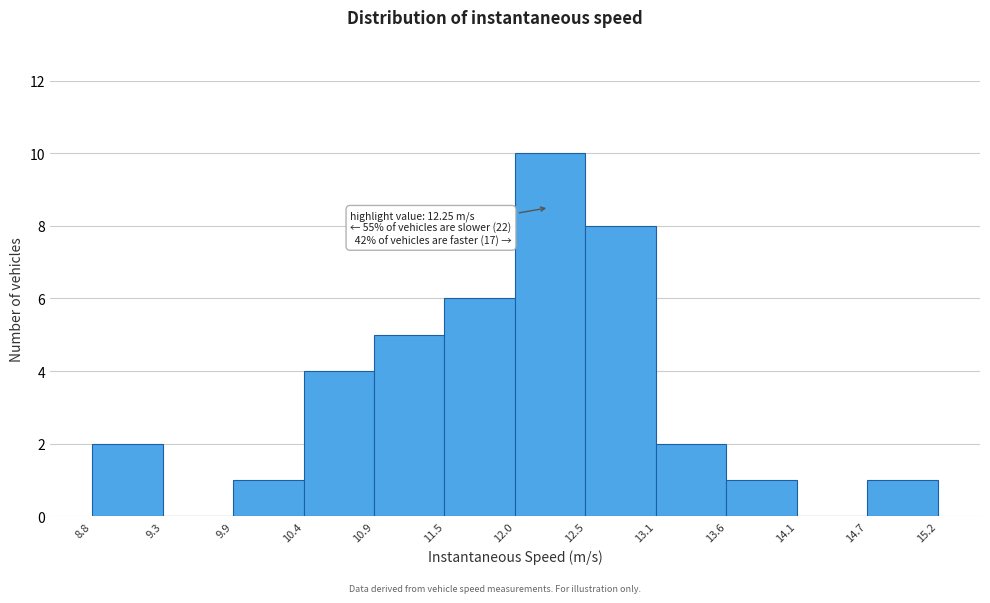

Which range on the x-axis has the tallest bar?

12.0 to 12.5